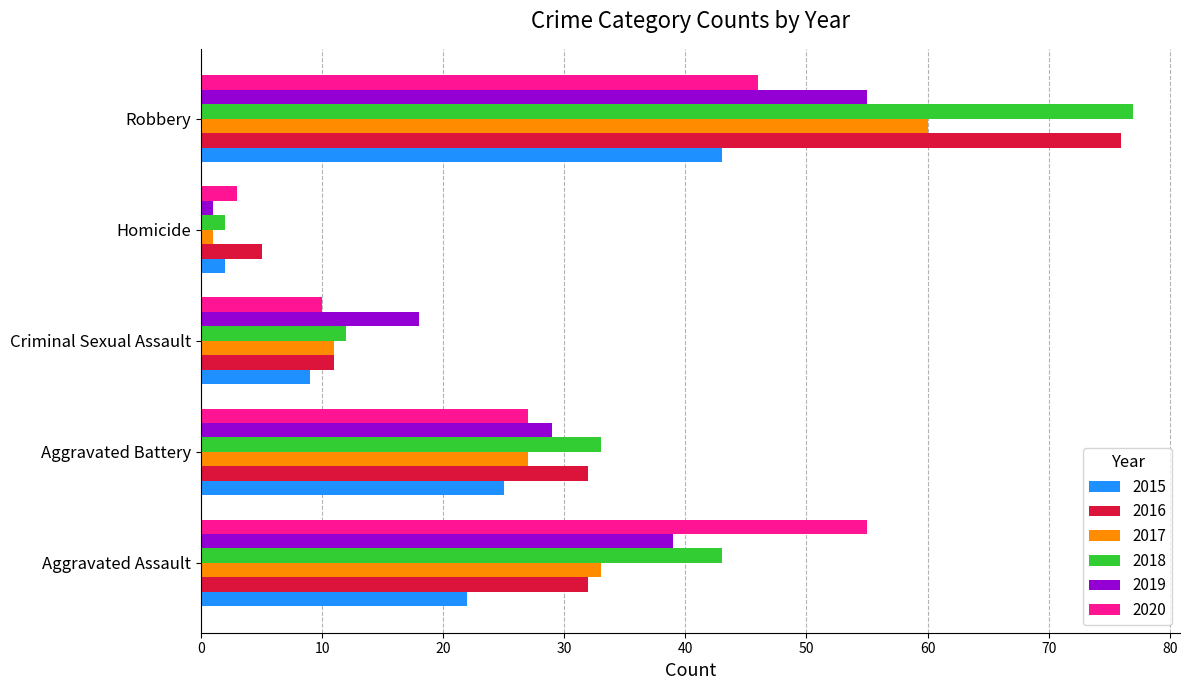

True or false: 2018 has a value of 51 at Robbery.

False